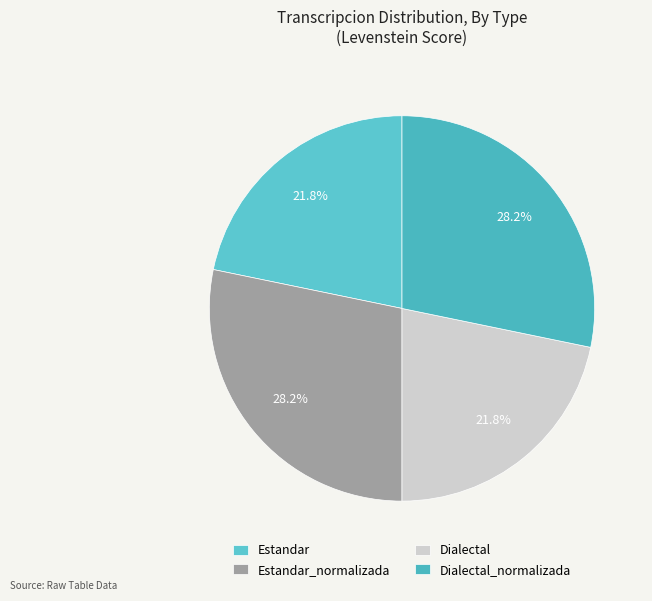

Rank the categories by value from lowest to highest.

Estandar, Dialectal, Estandar_normalizada, Dialectal_normalizada